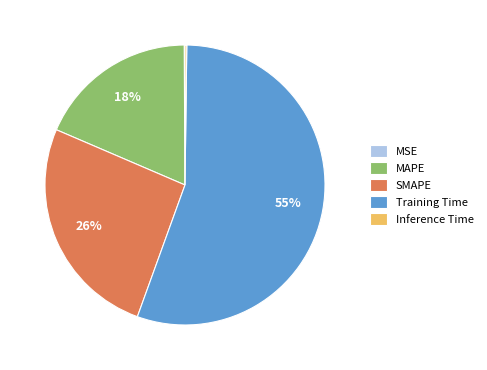

To the nearest percent, what is the average slice percentage?

20%